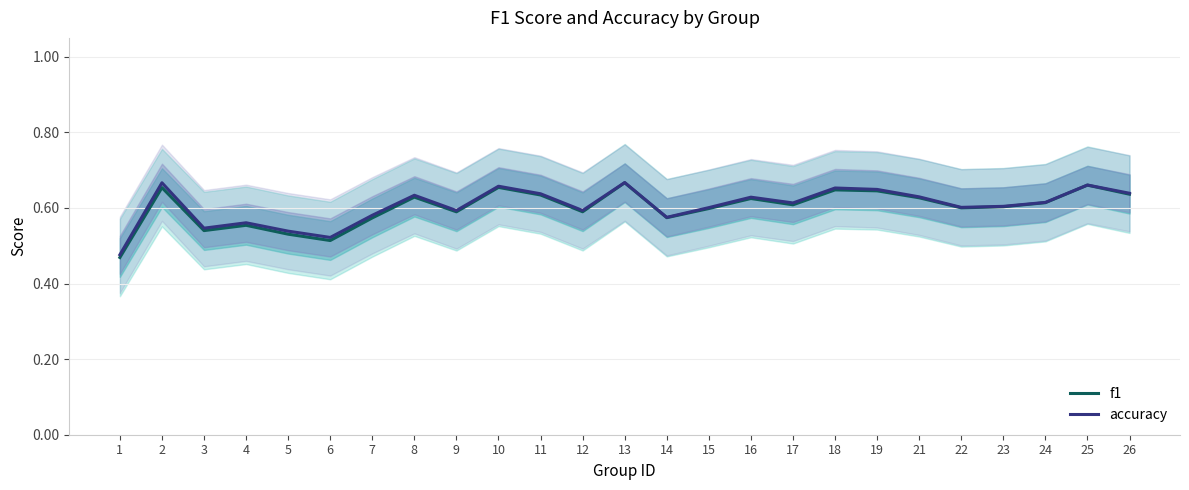

Rank the series by their maximum value, from highest to lowest.

accuracy, f1